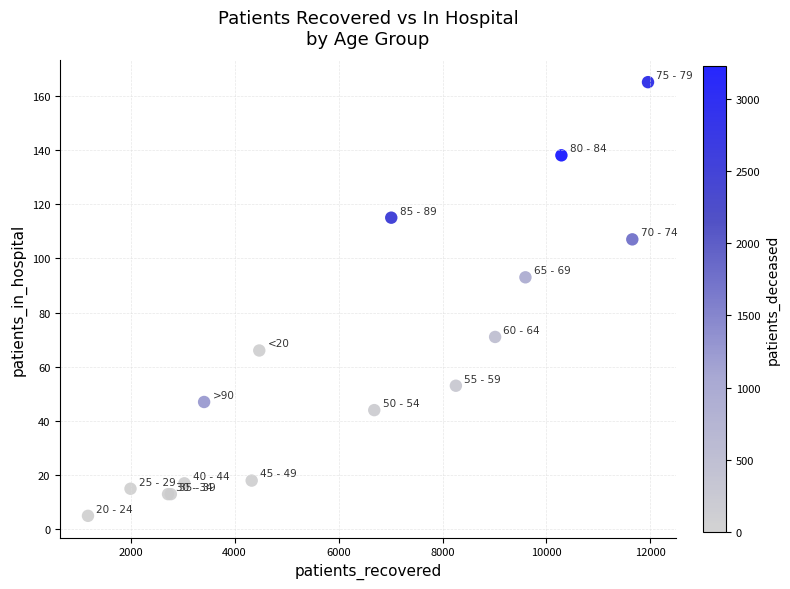

What Y value in the scatter plot is closest to 85?

93